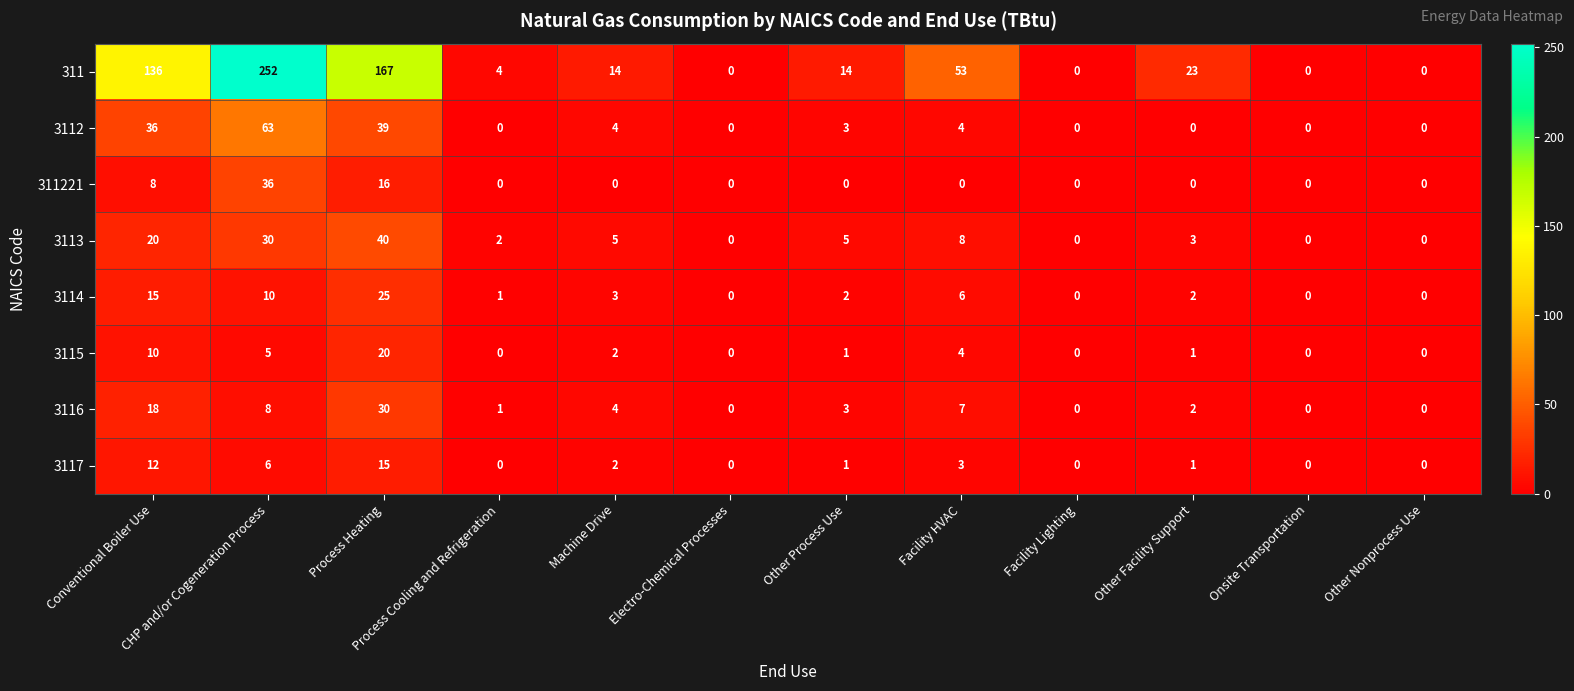

What is the spread (max minus min) of values at CHP and/or Cogeneration Process?

247